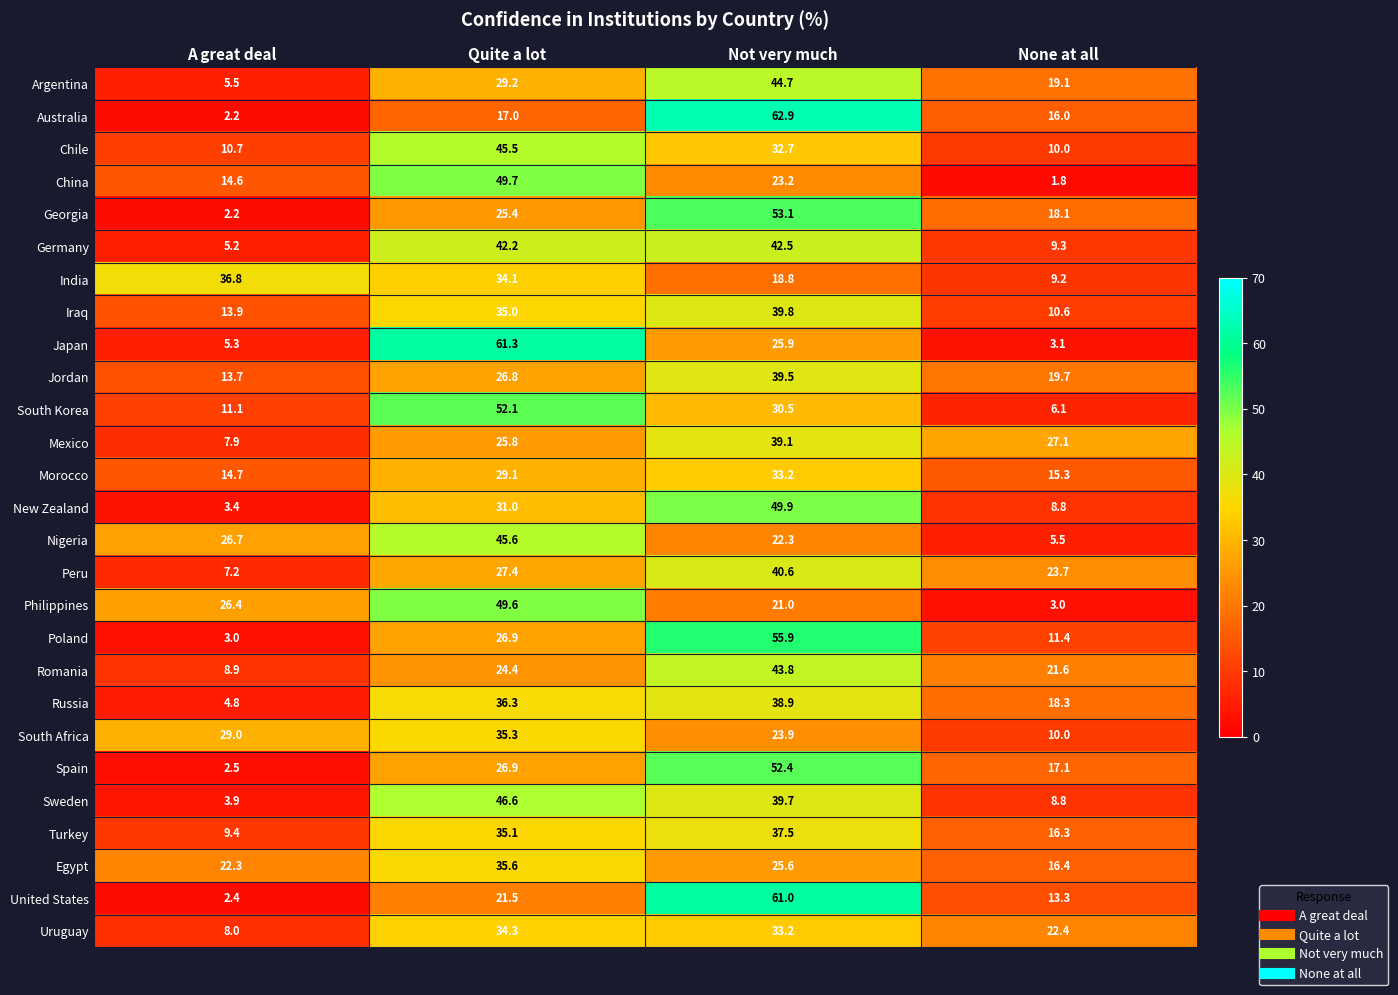

What is the difference between the second highest and minimum values in the Germany series?

37.0